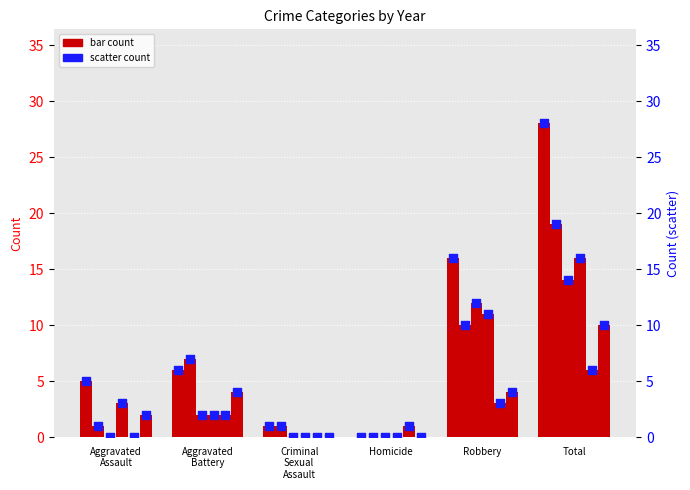

Is the value of 2022 at Total greater than the value of 2017 at Homicide?

Yes